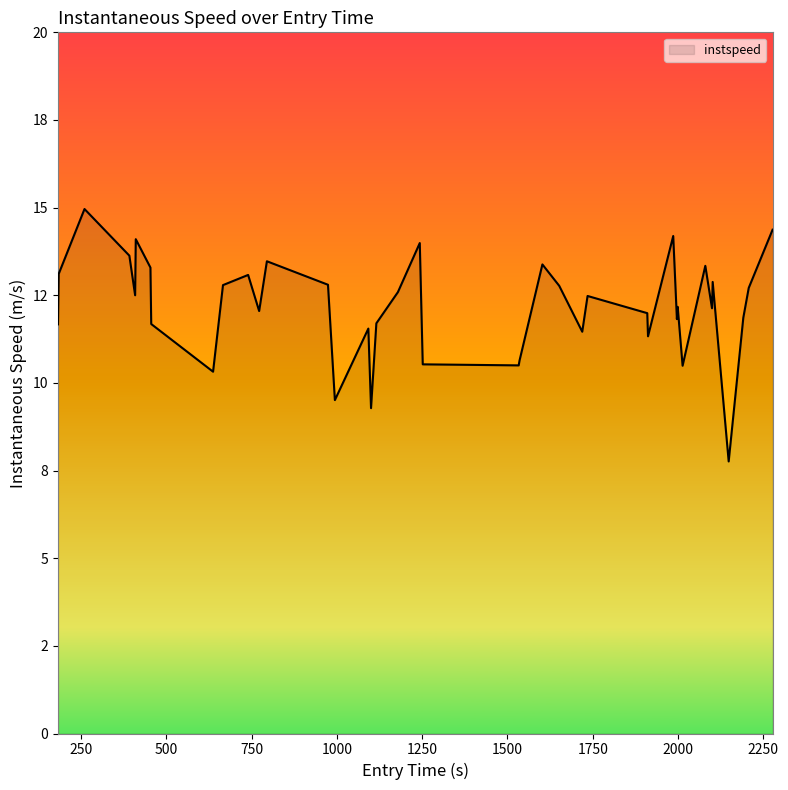

Does the chart have visible grid lines?

No